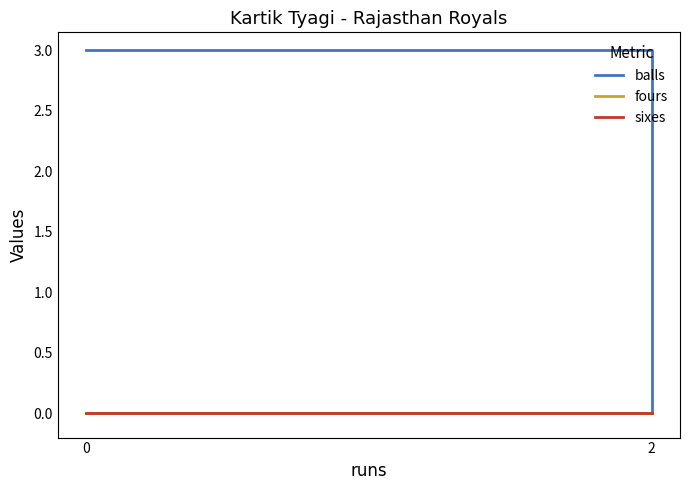

What is the maximum value shown in the chart?

3